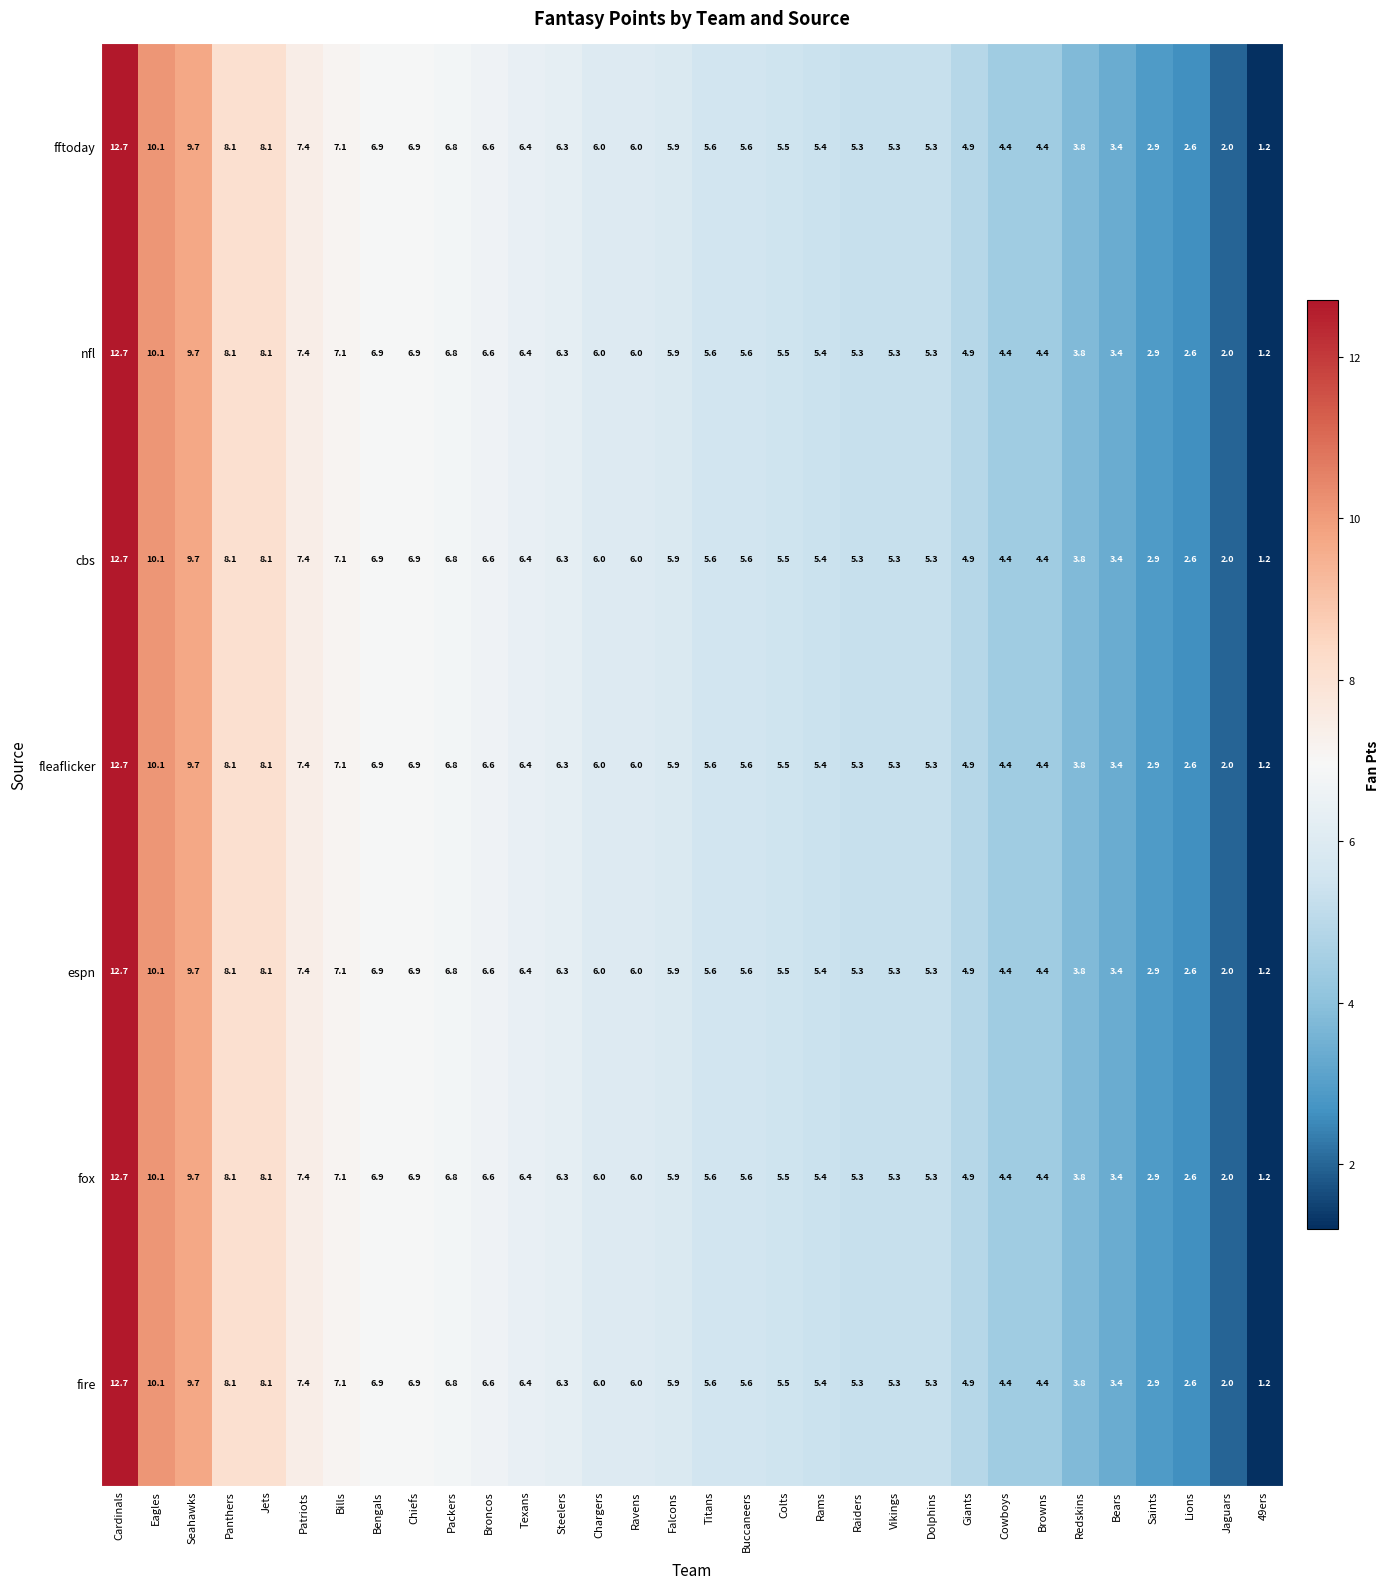

How many categories are shown in the chart?

32